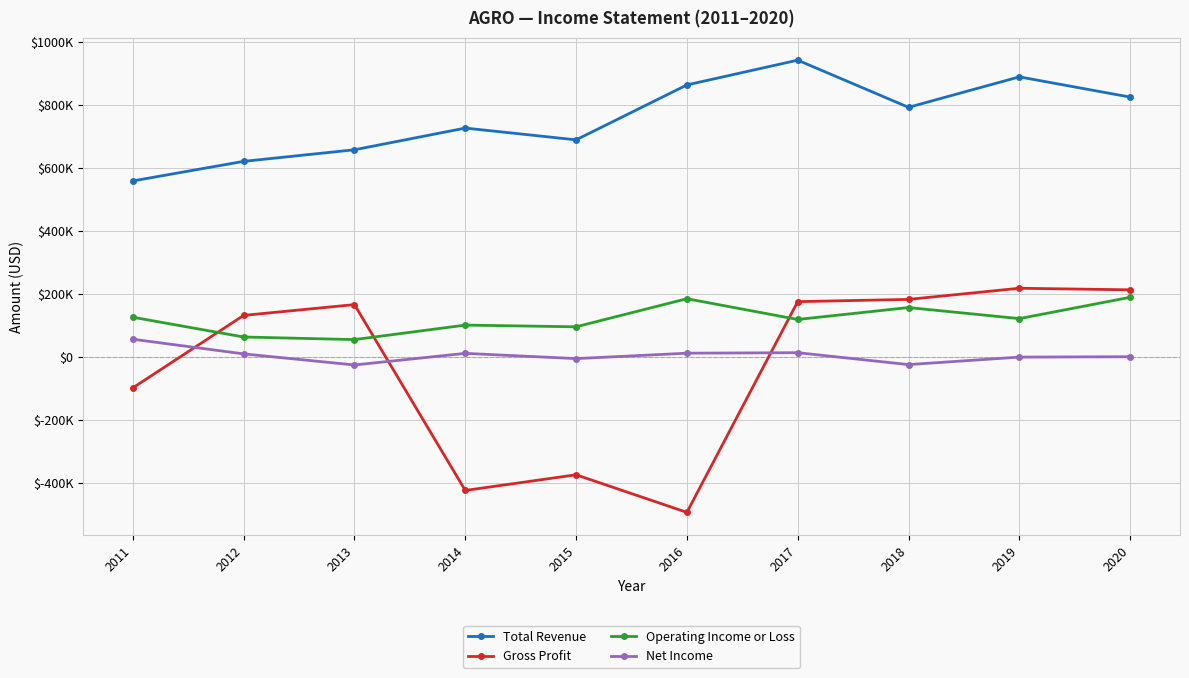

What are all the series names shown in the legend?

Total Revenue, Gross Profit, Operating Income or Loss, Net Income